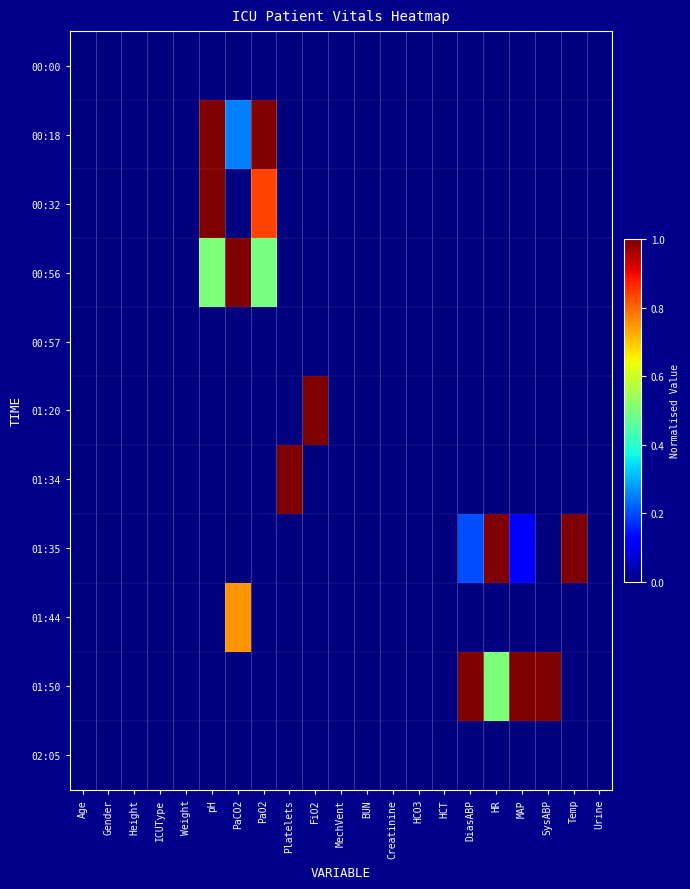

Count the number of data series in this chart.

11